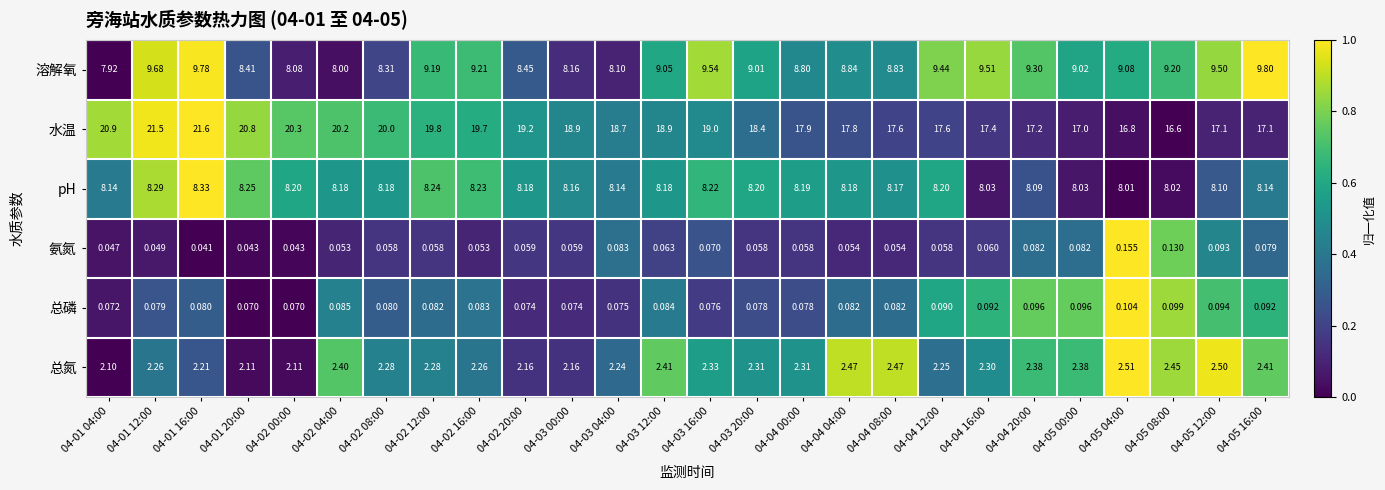

Which series has the largest total across all categories?

水温